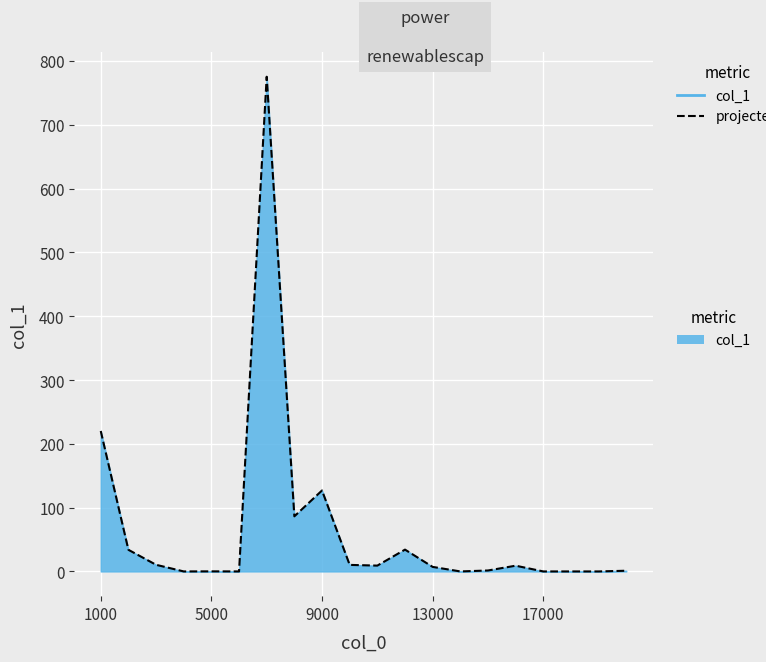

What is the difference between the maximum and minimum values?

775.3